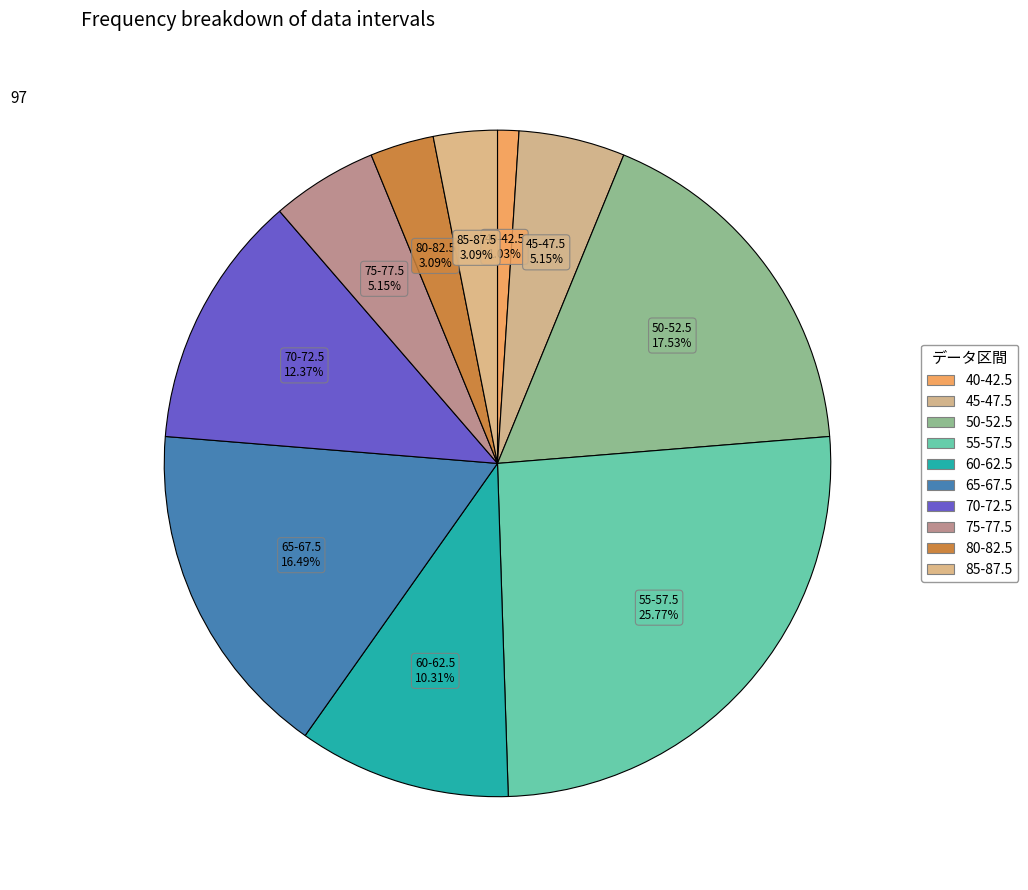

What percentage is the 85-87.5 slice, to the nearest percent?

3%